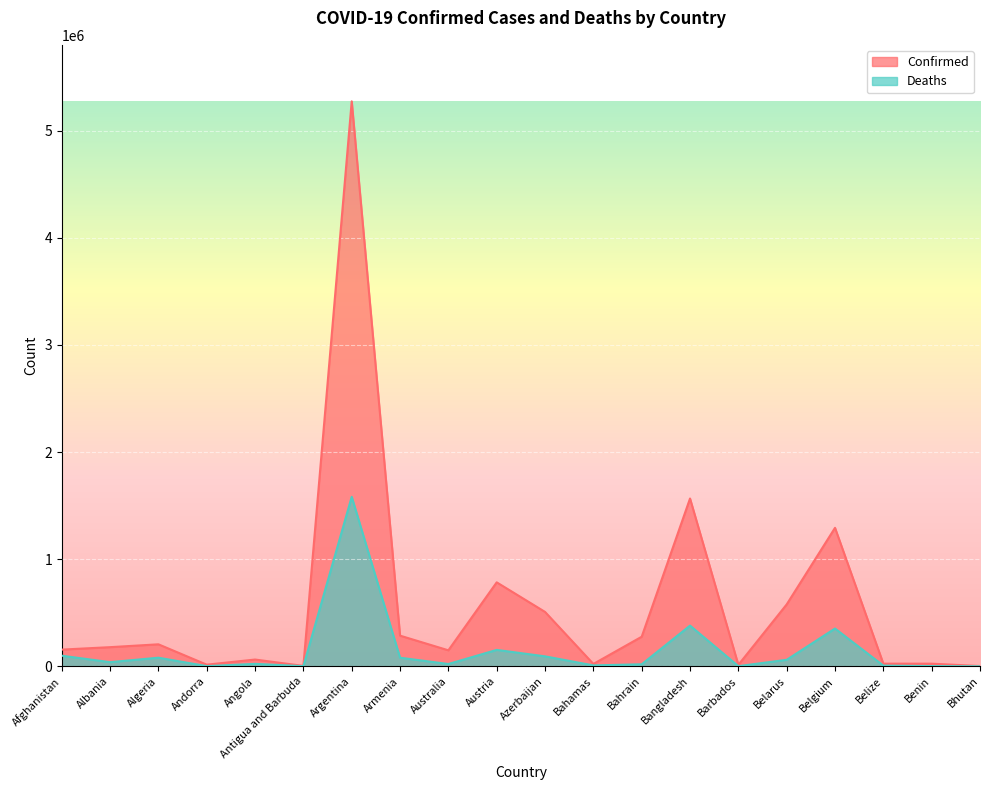

How many lines are shown in the chart?

2